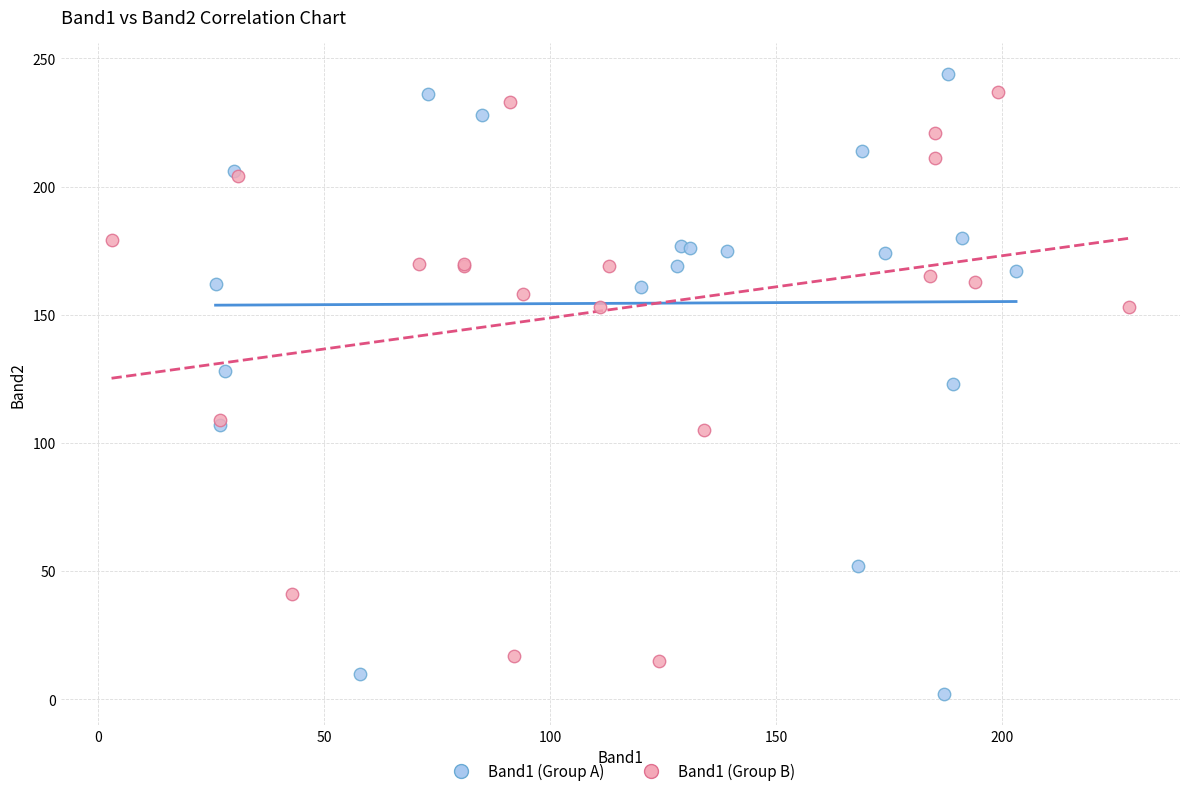

Which series contains the highest Y value?

Band1 (Group A)